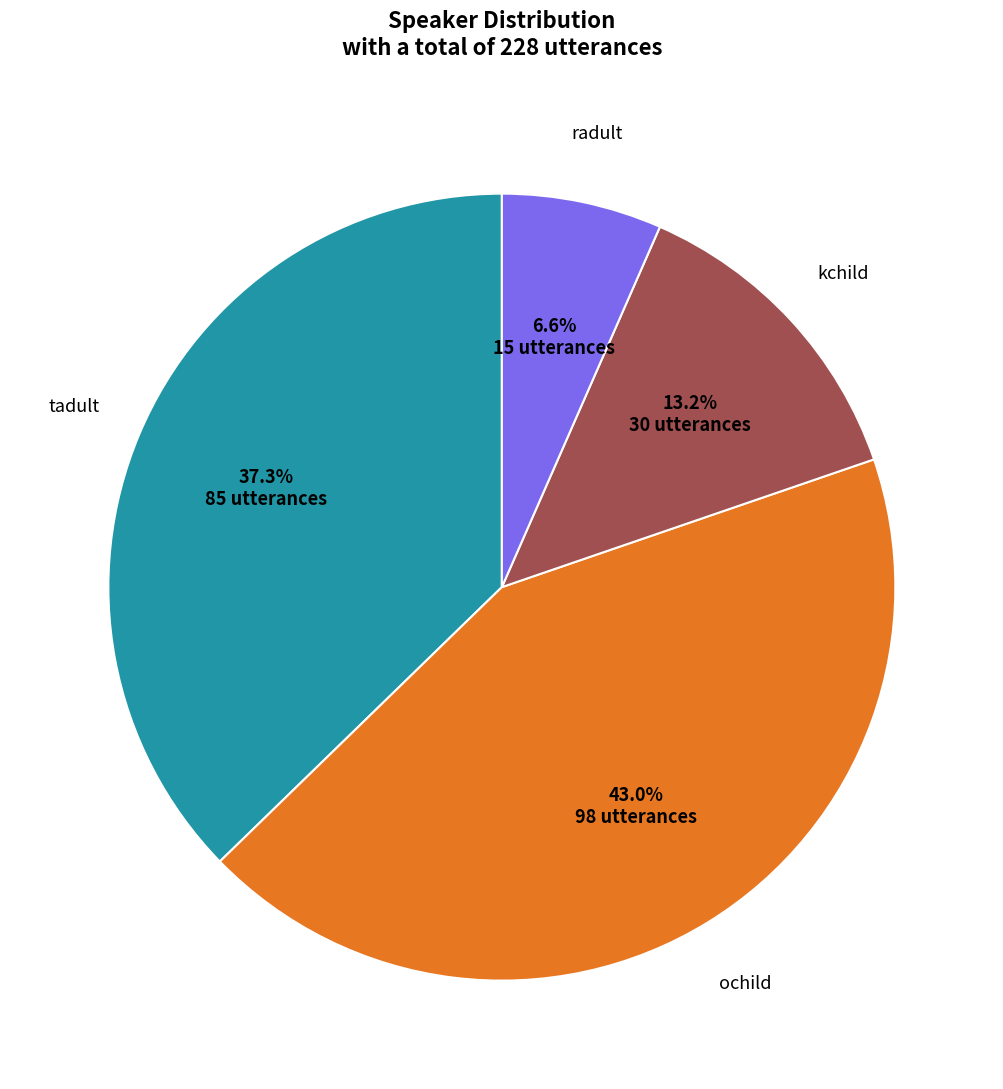

True or false: tadult accounts for 30% of the total.

False